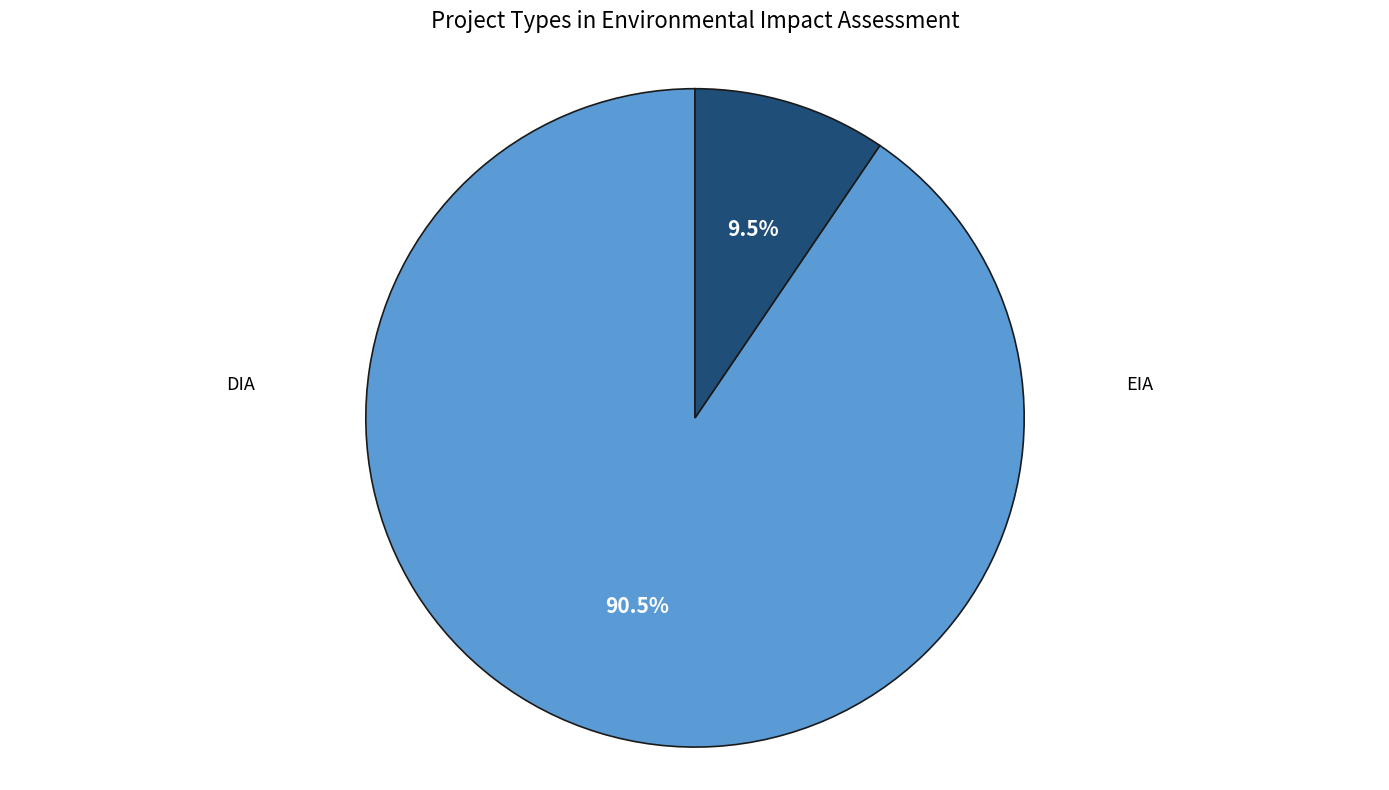

What percentage do DIA and EIA together represent?

100.0%